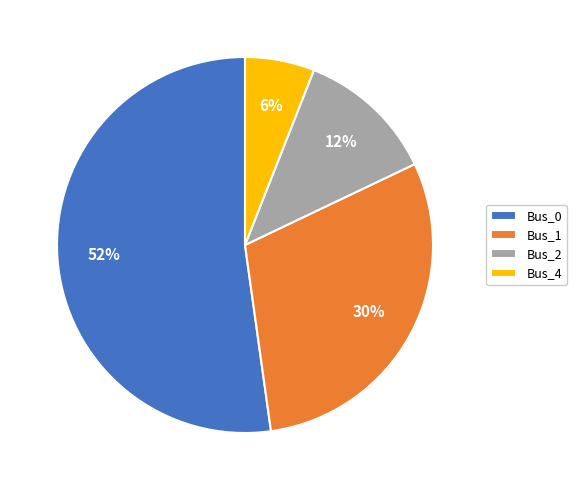

Which category has the biggest portion of the pie?

Bus_0